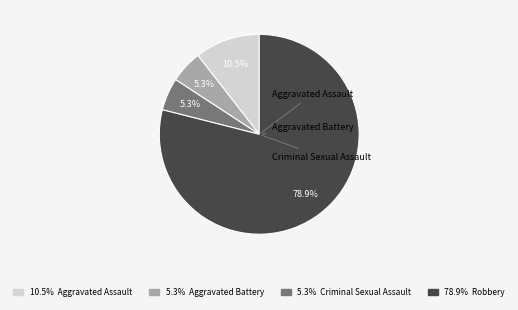

Does any single category account for the majority?

Yes